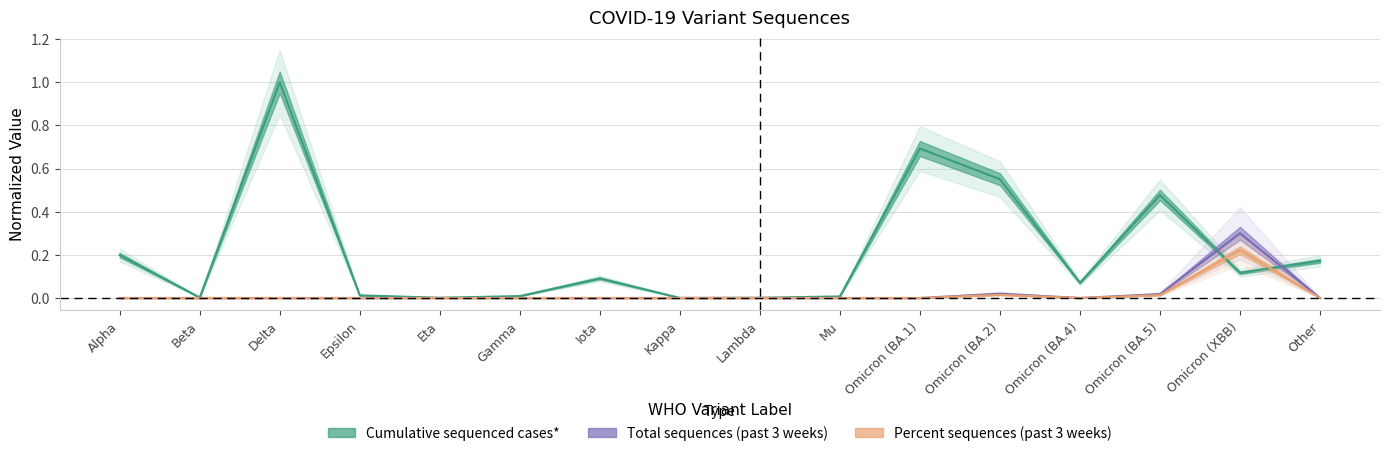

Between Omicron (BA.4) and Kappa, which is larger?

Omicron (BA.4)